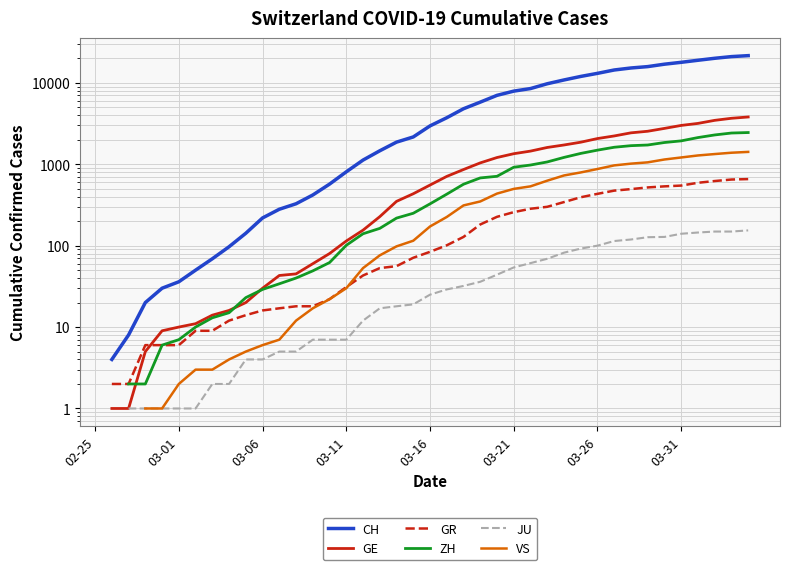

What are all the series names shown in the legend?

CH, GE, GR, ZH, JU, VS